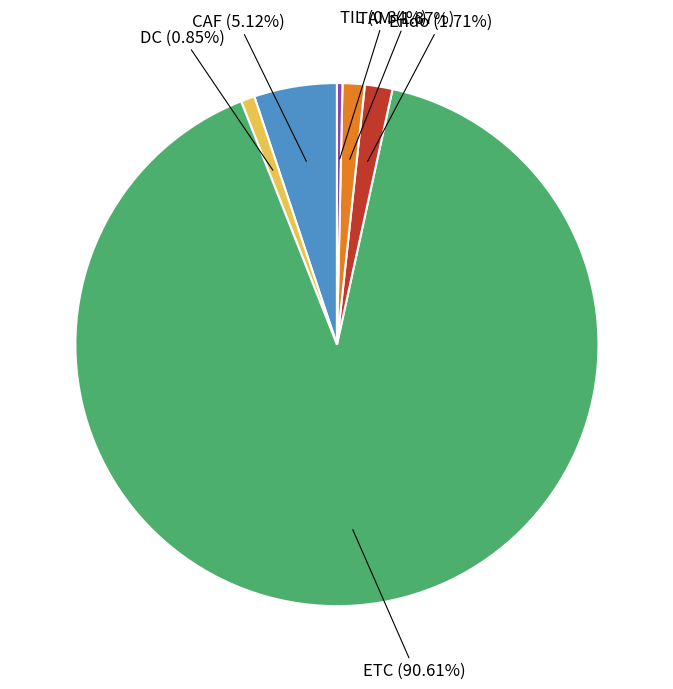

Is there any slice that represents more than half of the pie?

Yes